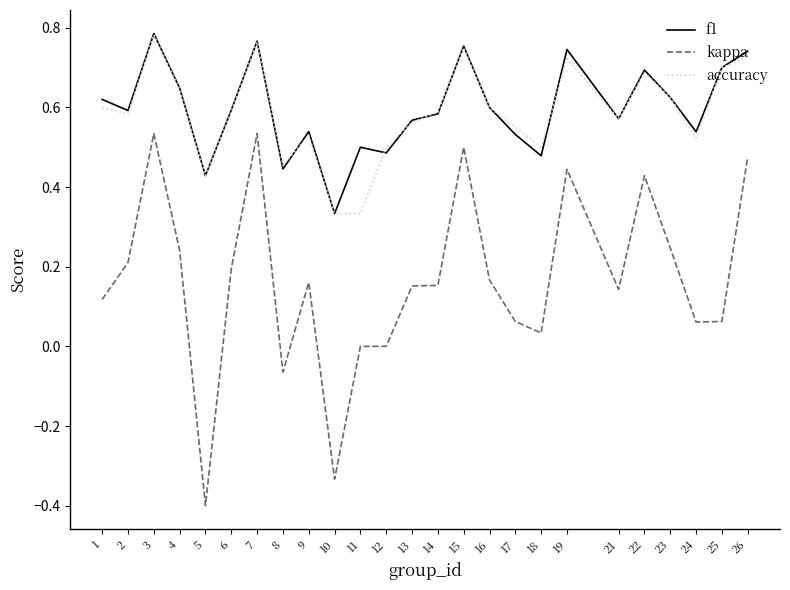

Which series has the largest range (max minus min)?

kappa